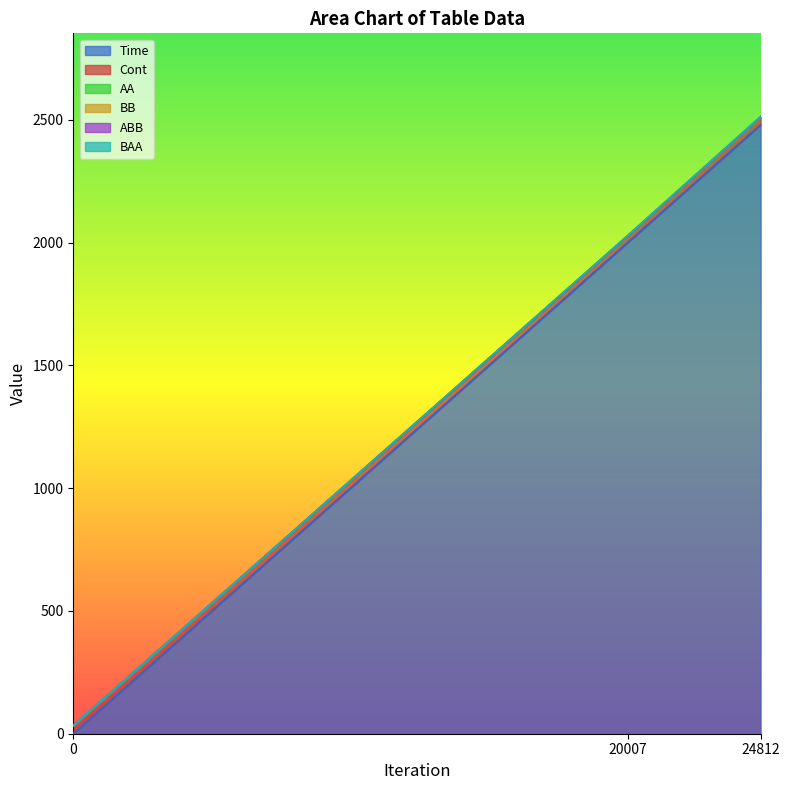

Is the value of BB at 0 greater than the value of ABB at 20007?

No